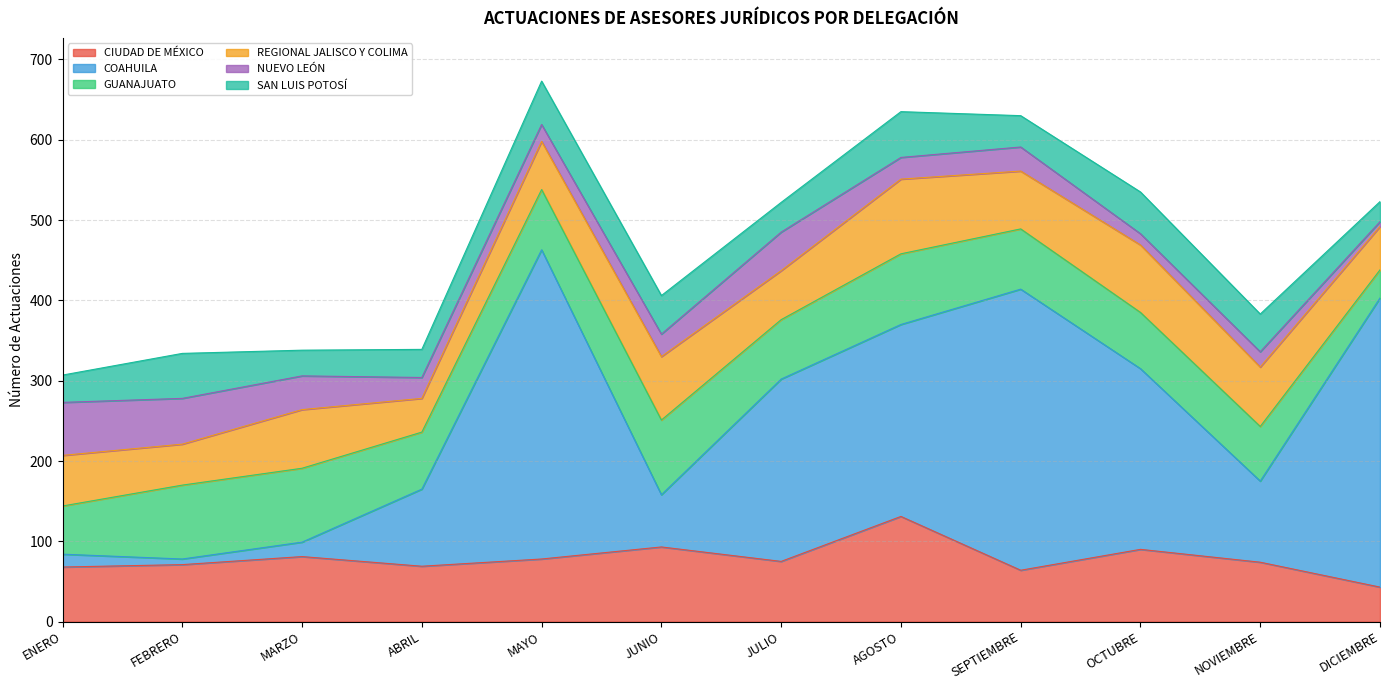

Between ENERO and OCTUBRE, which is larger?

OCTUBRE